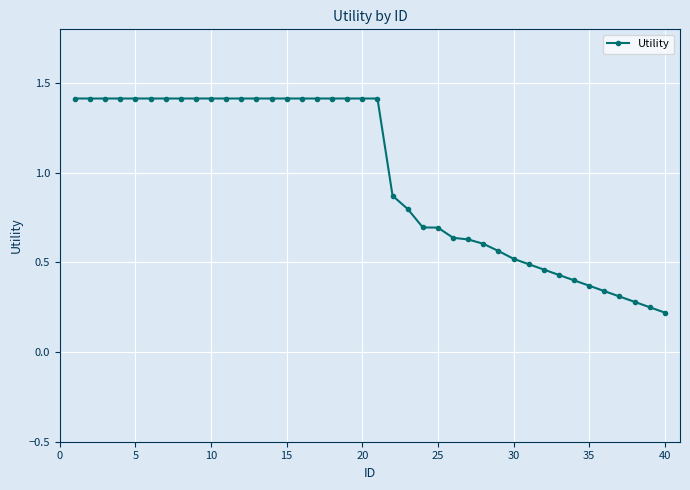

What is the average value?

1.0